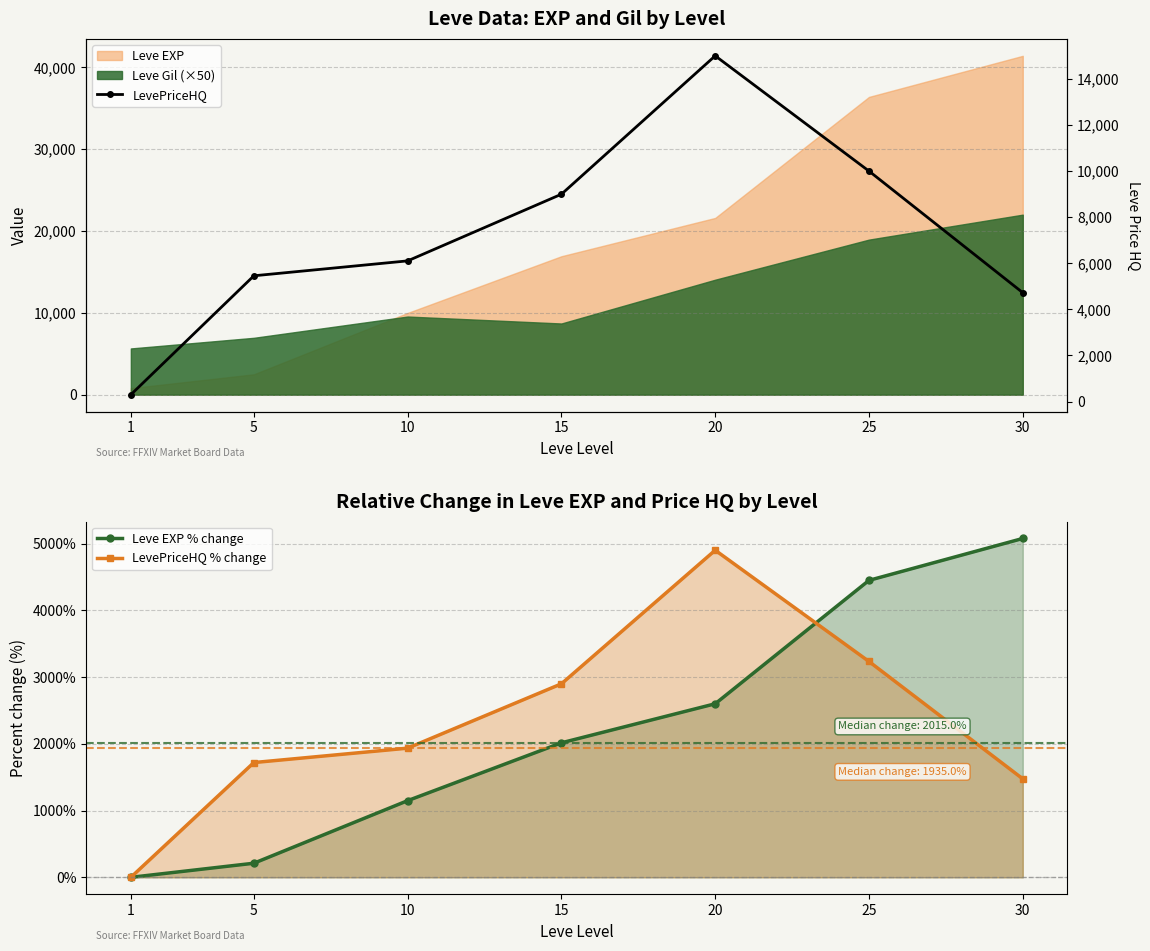

Which category has the lowest value across all series?

1